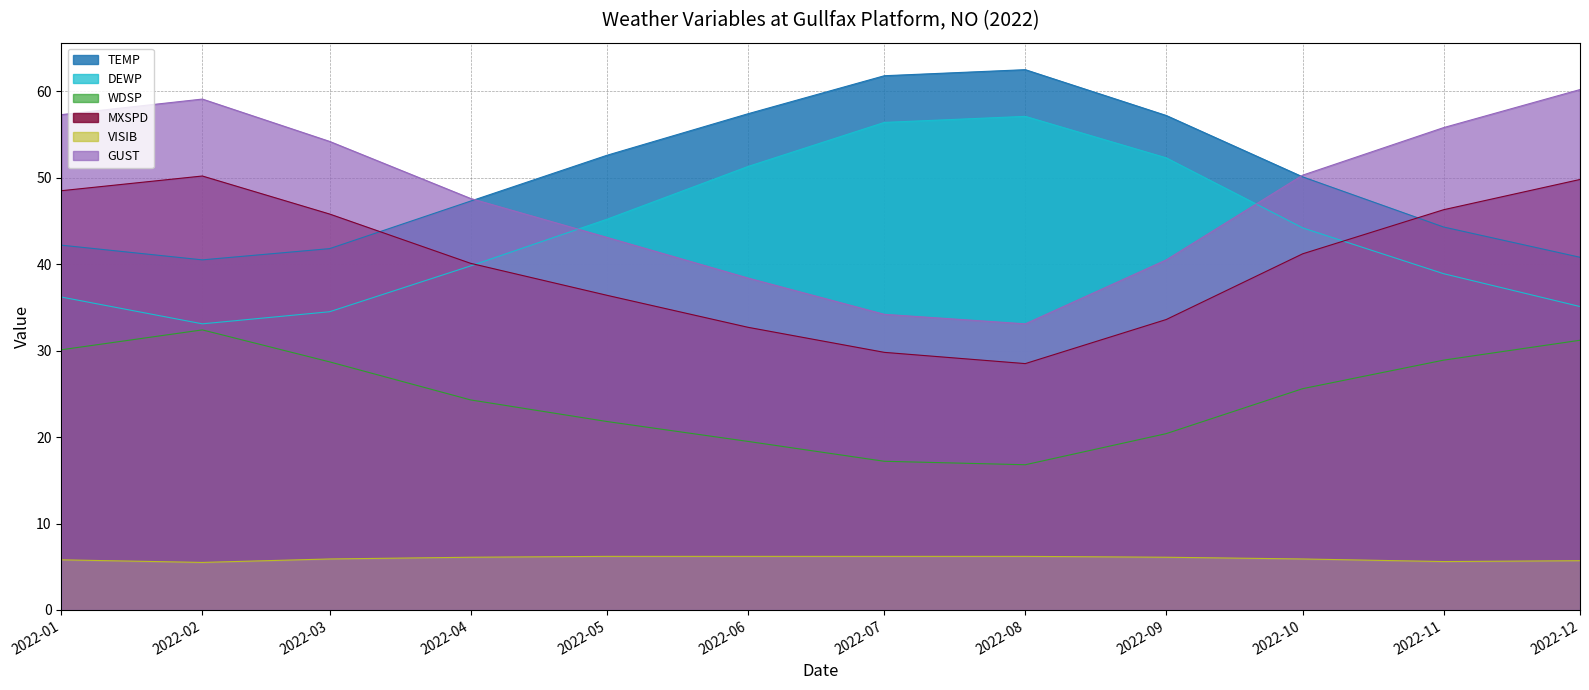

What is the average value of the VISIB series?

6.0